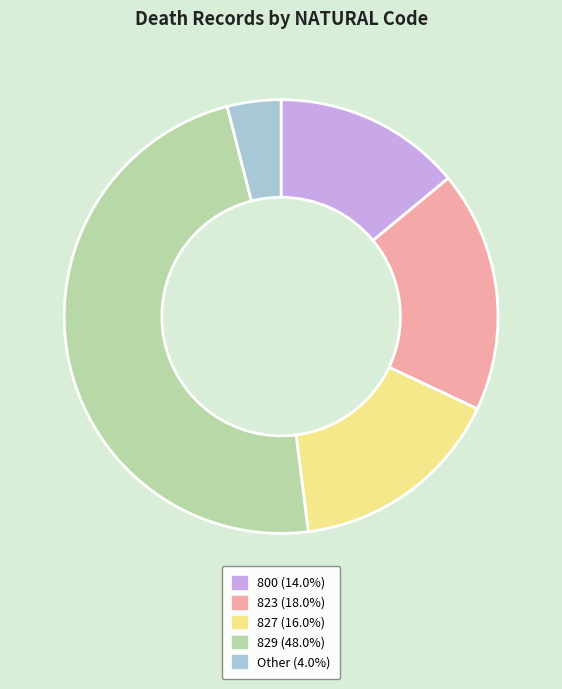

Approximately how many times larger is the value at 827 (16.0%) compared to Other (4.0%)?

4.0